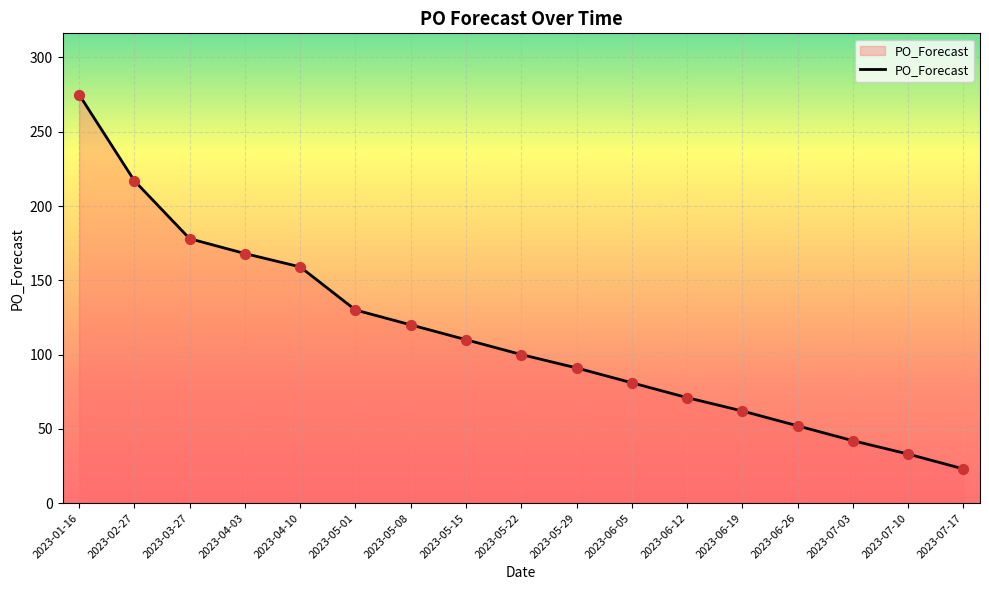

Which has a higher value, 2023-06-26 or 2023-07-10?

2023-06-26